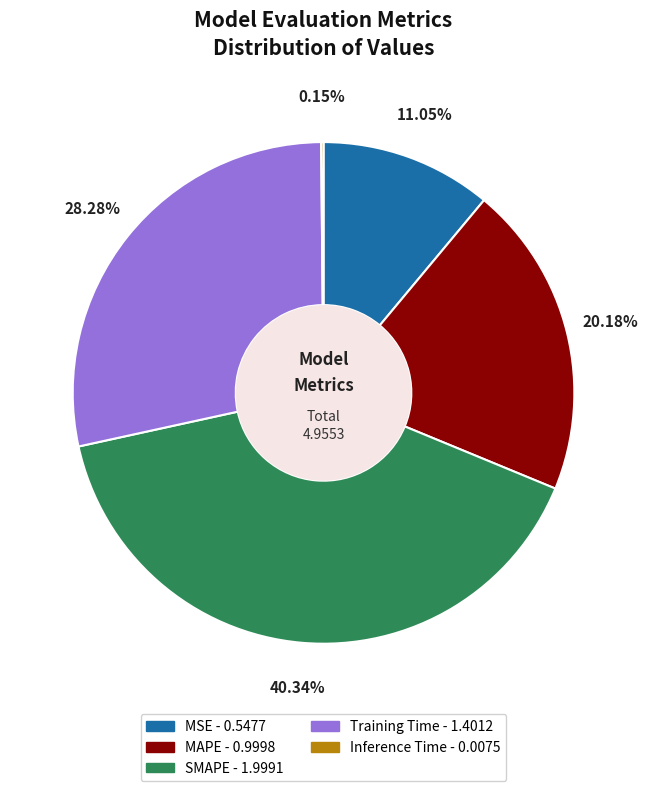

Which slice is the largest?

SMAPE